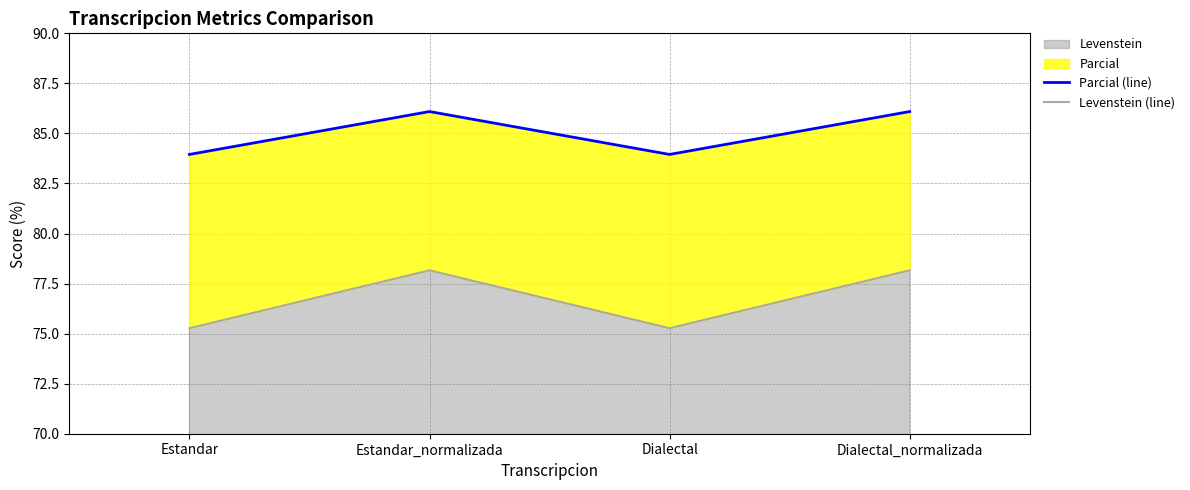

What is the minimum value for Parcial (line)?

84.0